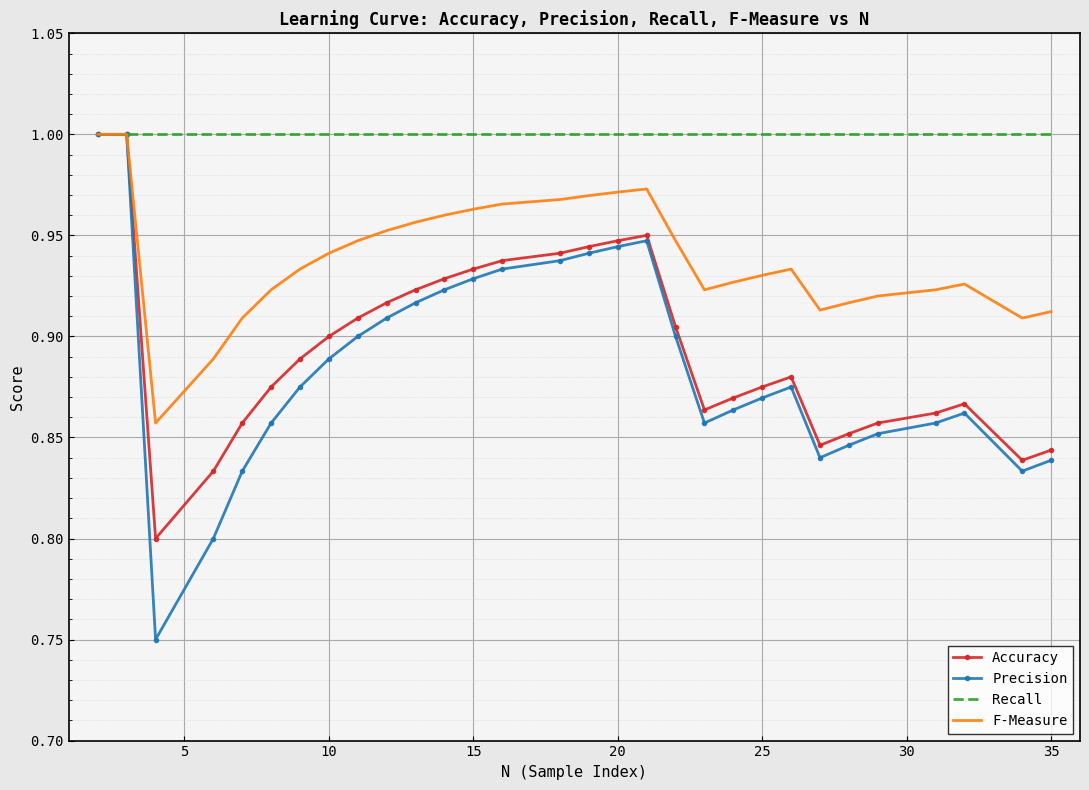

Which series has the widest spread of values?

Precision